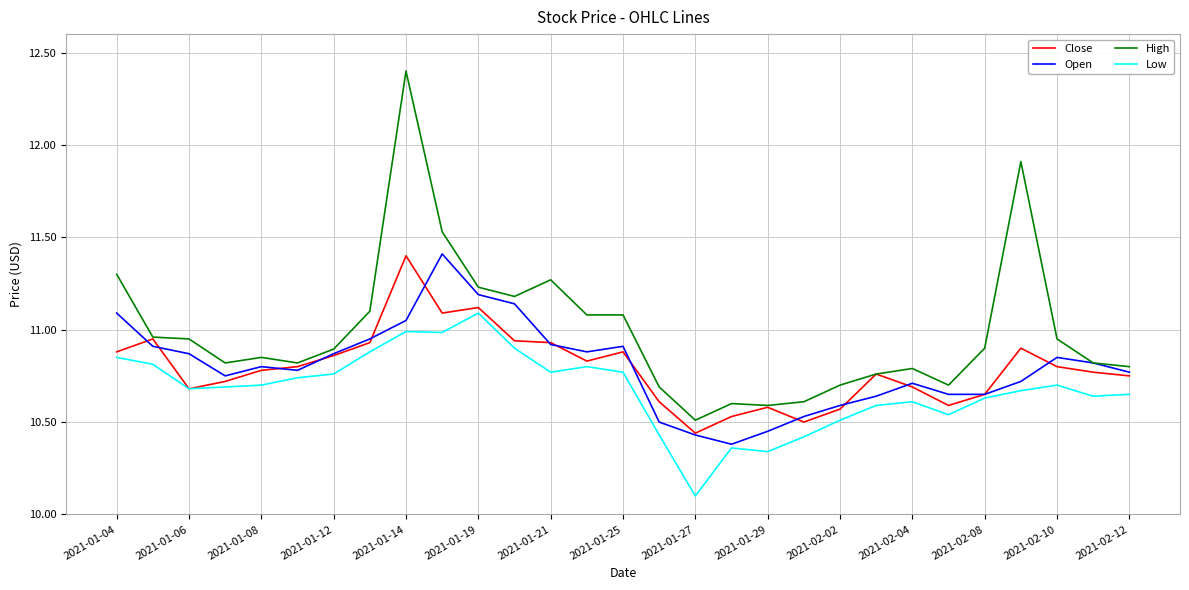

Which series has the largest total across all categories?

High